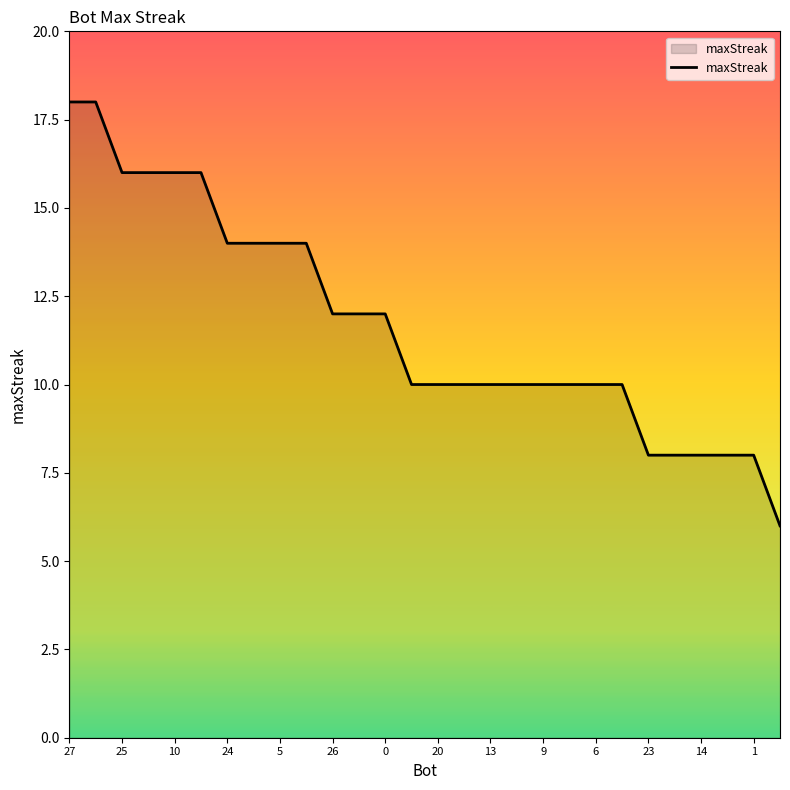

What is the difference between the second highest and minimum values?

12